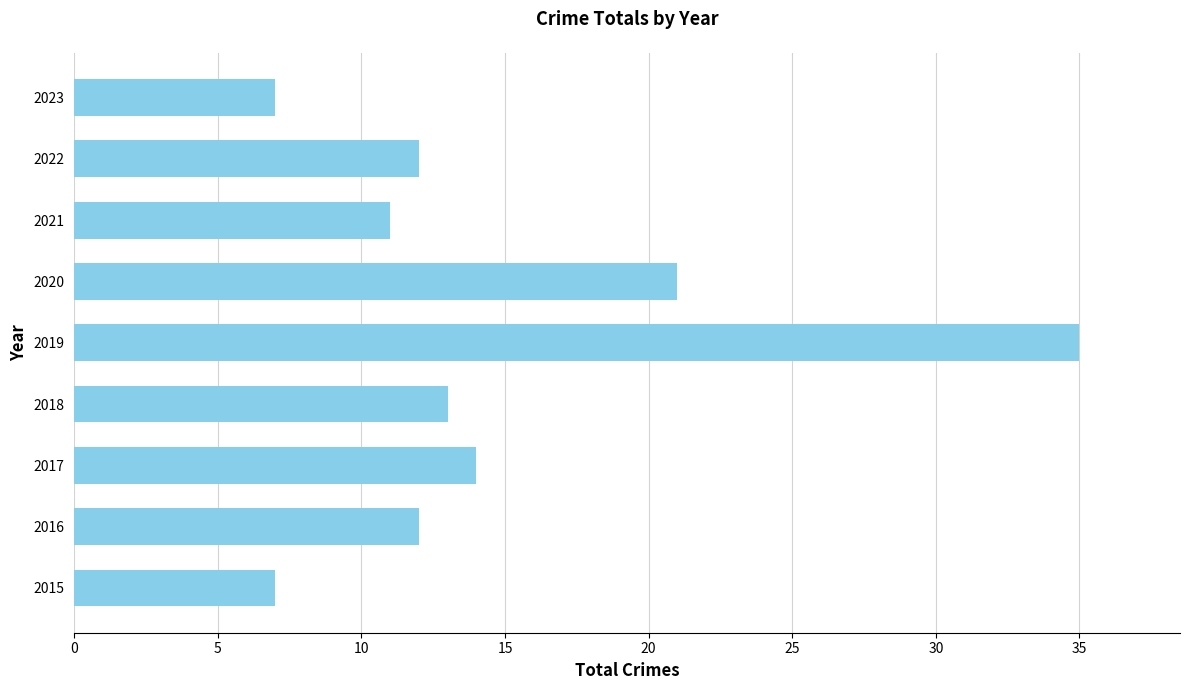

Reading bottom to top, list all the values displayed in this chart.

2015=7	2016=12	2017=14	2018=13	2019=35	2020=21	2021=11	2022=12	2023=7